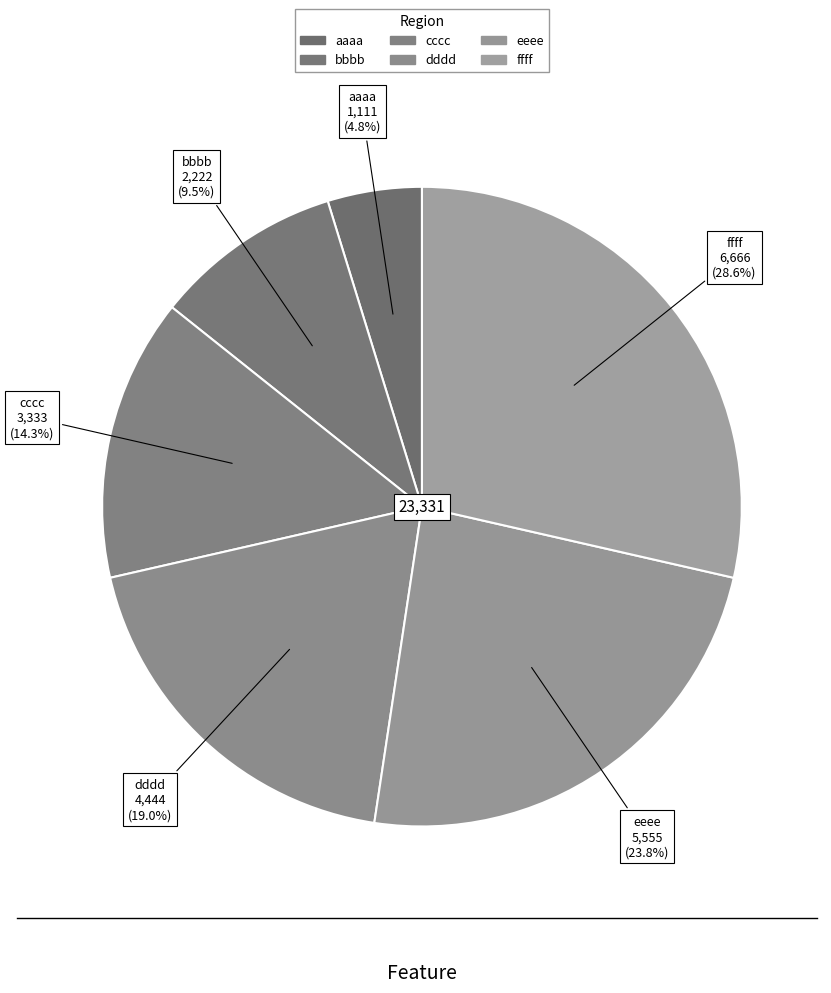

How many segments does this pie chart have?

6